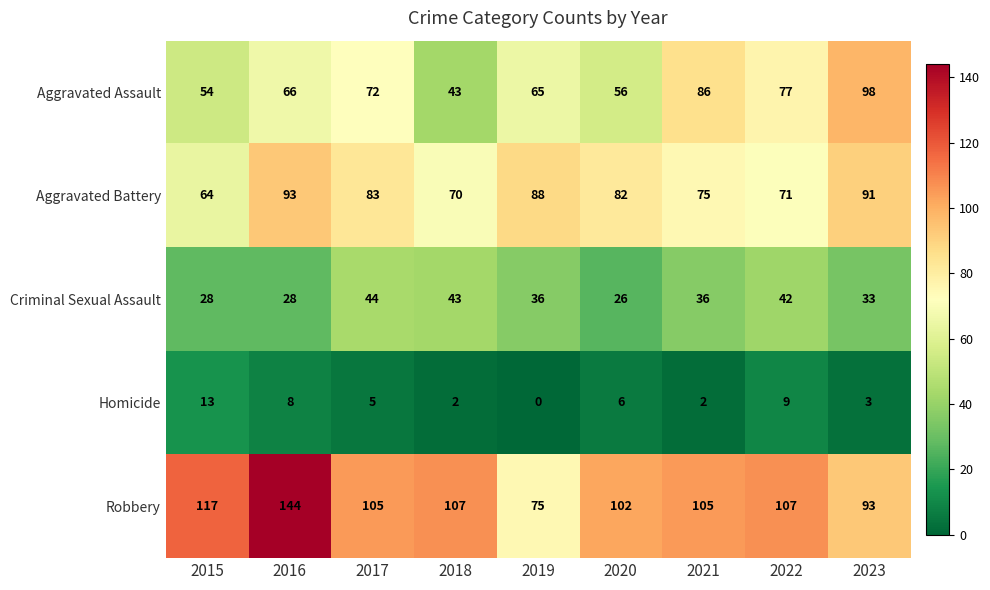

What is the maximum value shown in the chart?

144